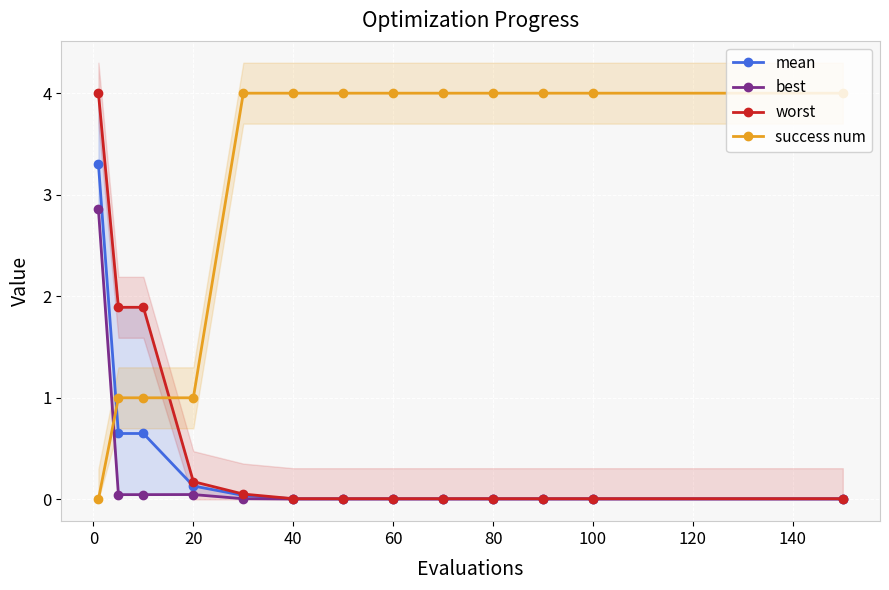

What is the difference between the second highest and minimum values in the mean series?

0.6